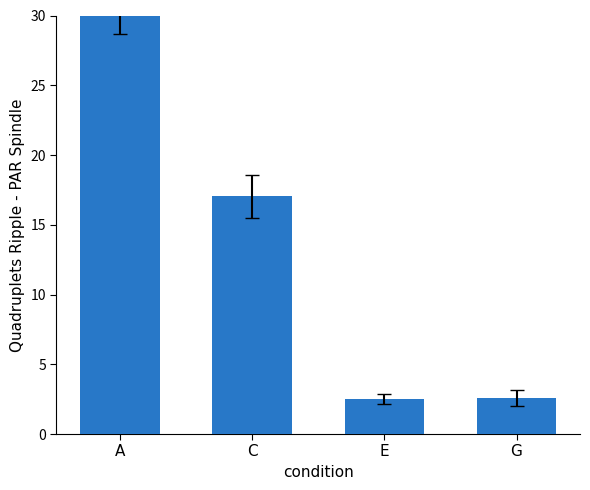

The chart shows a value of 30.0 at A. True or false?

True